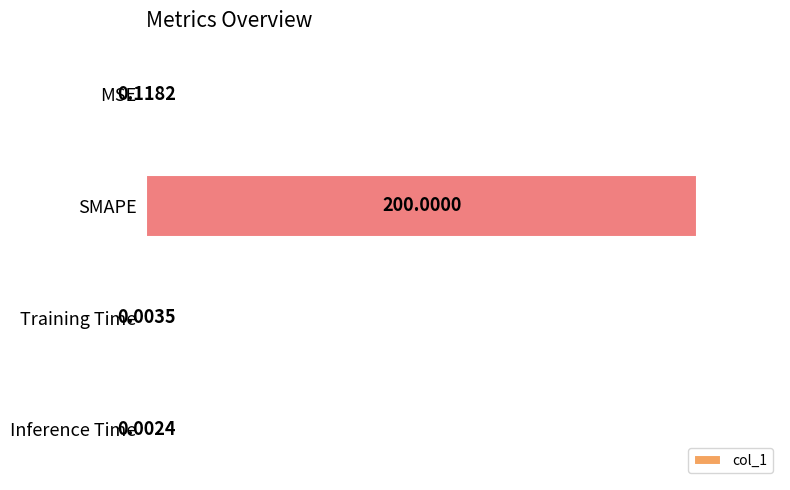

Which category has the highest value across all series?

SMAPE